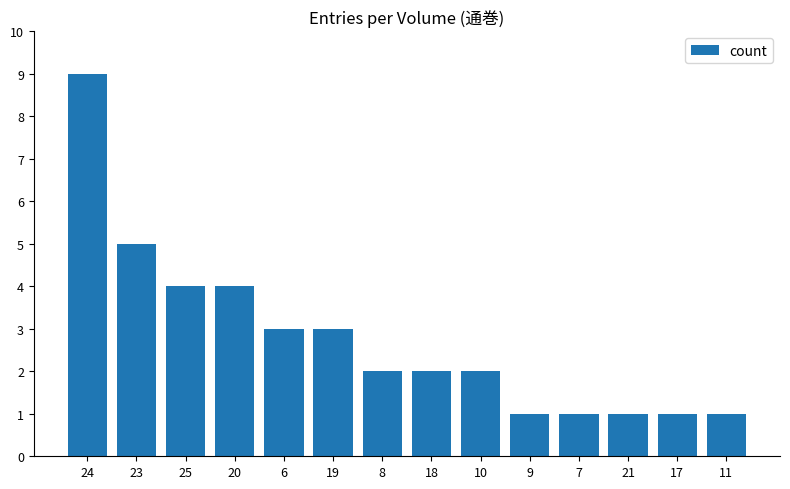

What is the ratio of the value at 21 to the value at 23?

0.2